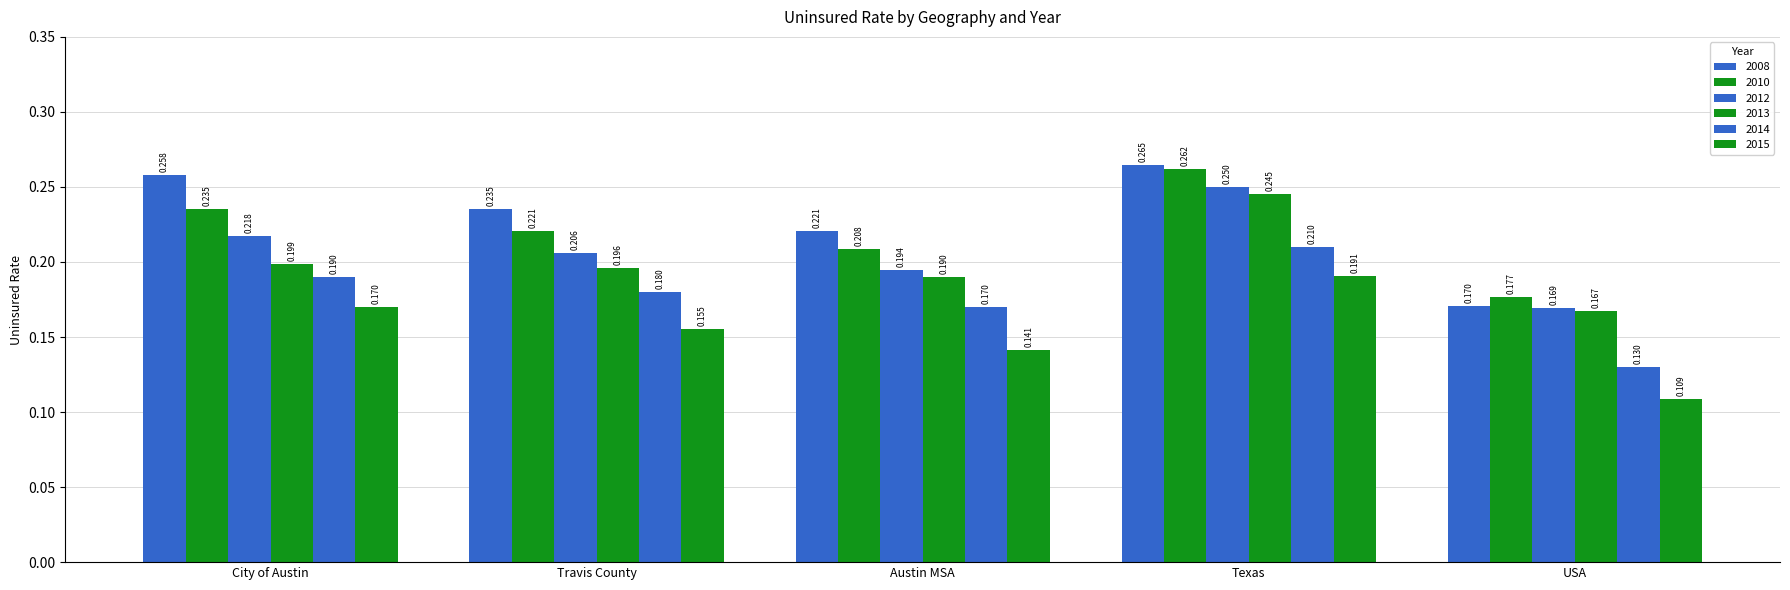

Count the 2008 values in the range 0 to 1.

5